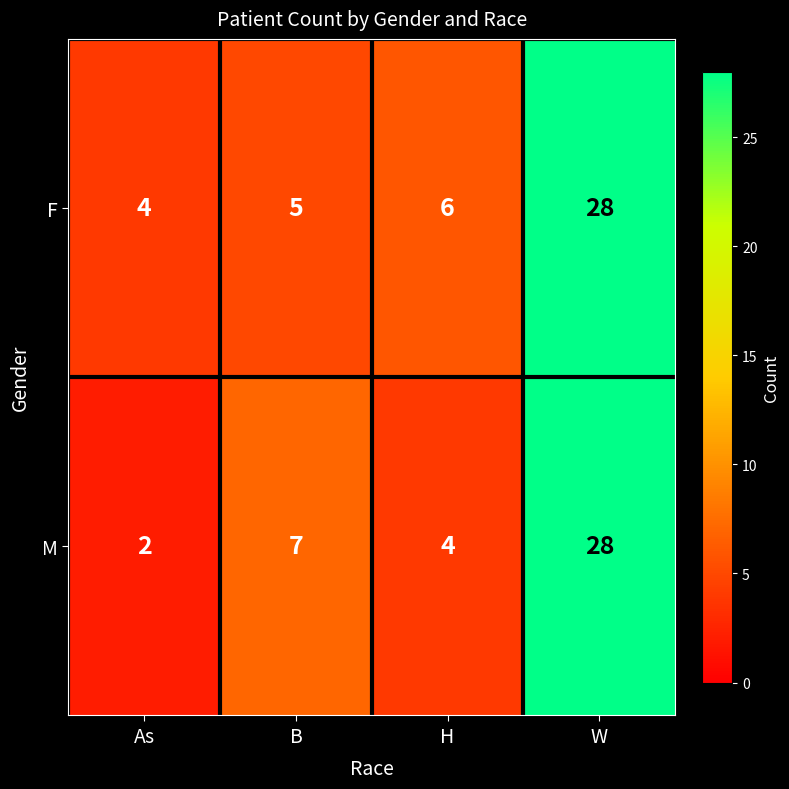

The F series shows 6 at H. True or false?

True